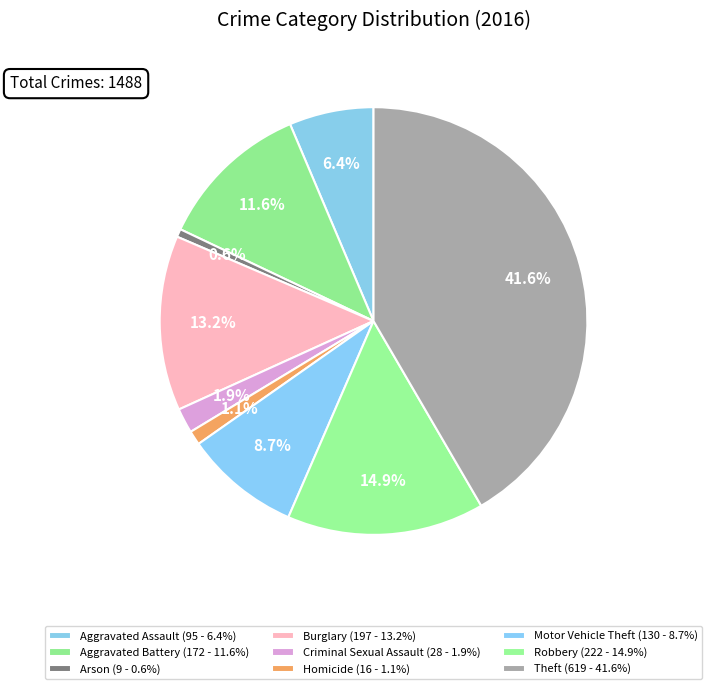

How many segments does this pie chart have?

9